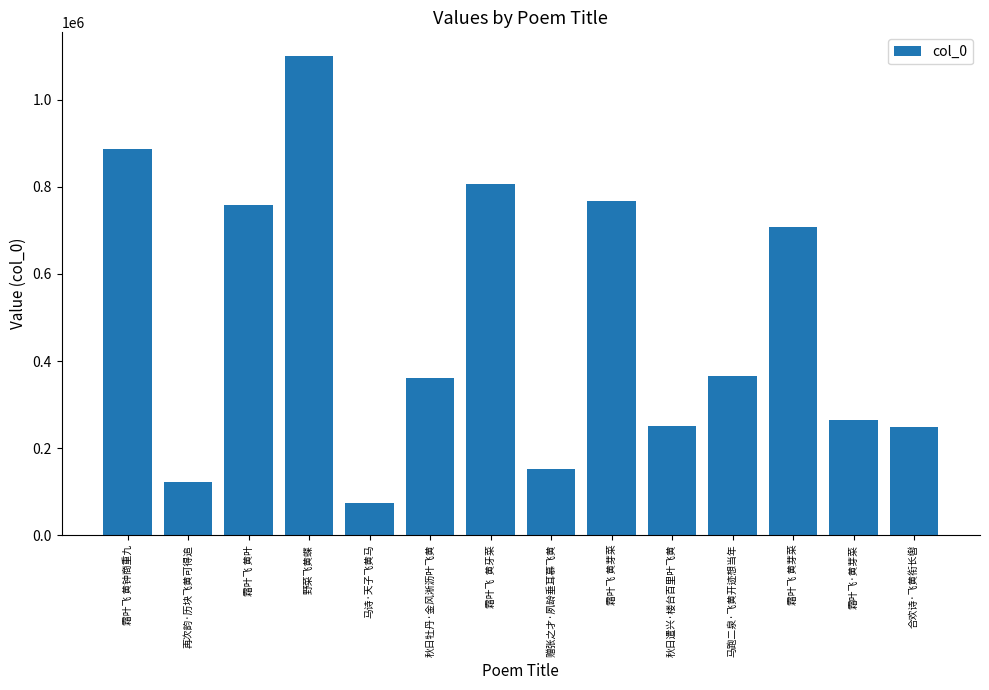

What is the maximum value shown in the chart?

1100136